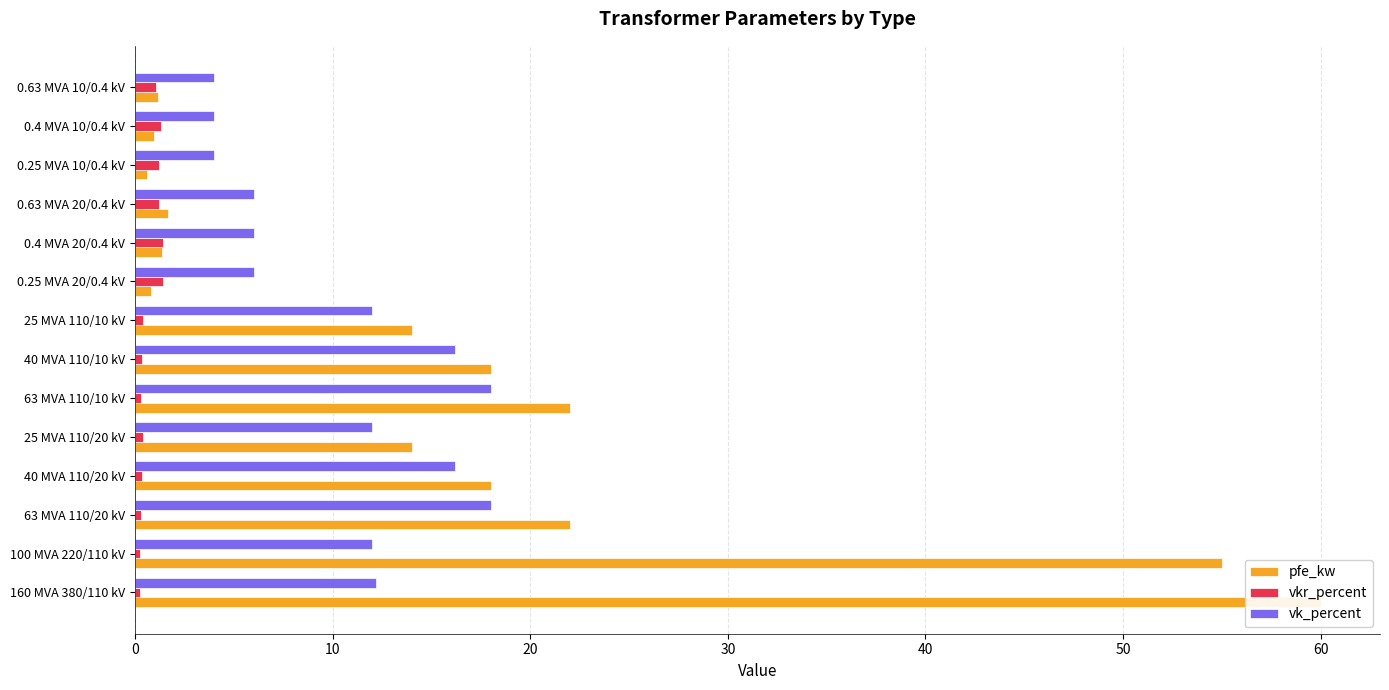

What is the greatest value displayed?

60.0